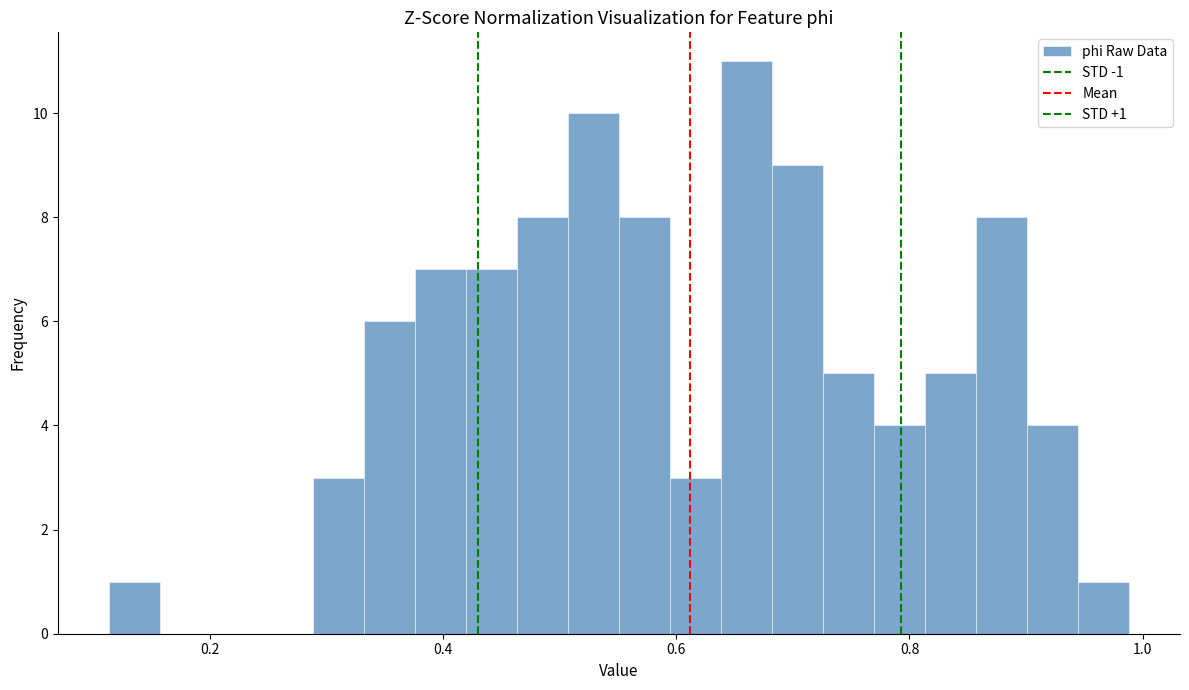

Read against the x-axis, roughly where is the centre of the tallest bar?

0.66